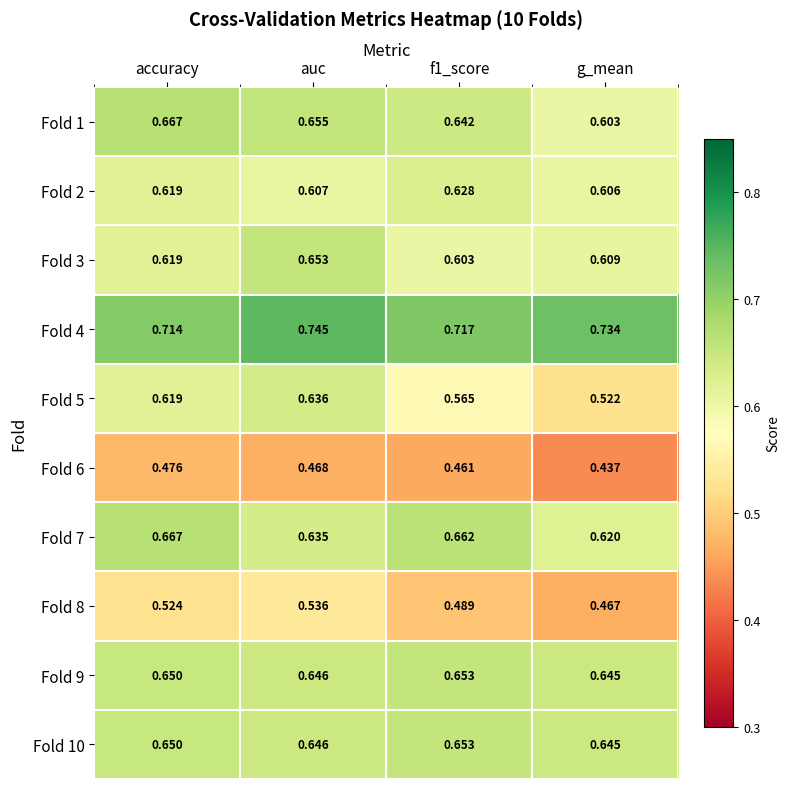

Which category has the lowest value across all series?

g_mean